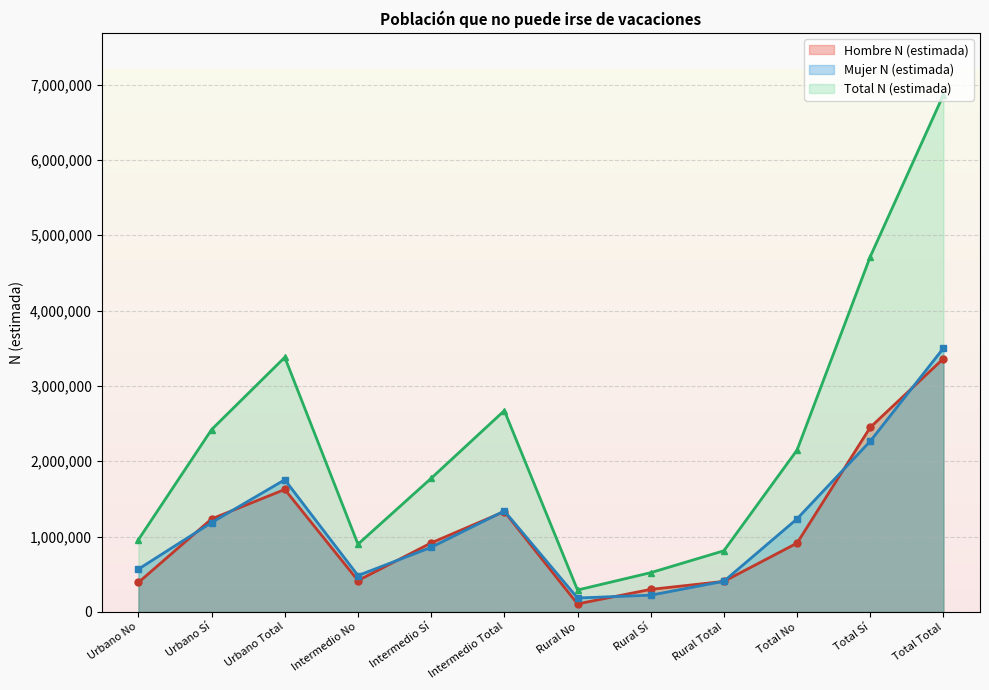

How many lines are shown in the chart?

3